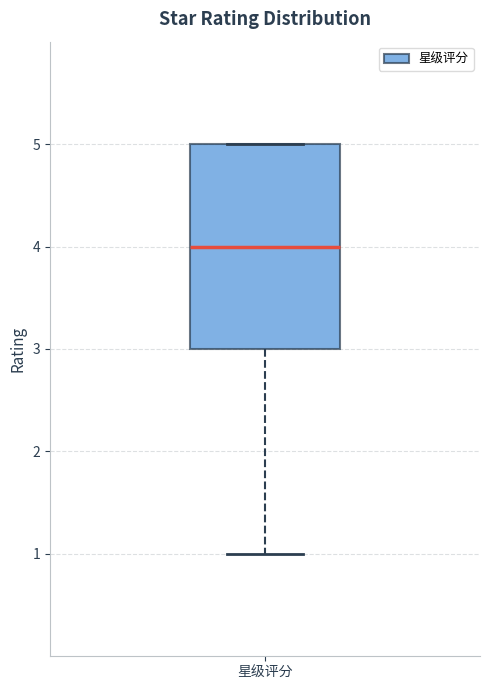

Where is the lower edge of the box for 星级评分 on the y-axis? The values are not printed on the chart, so give them approximately, as read against the axis.

3